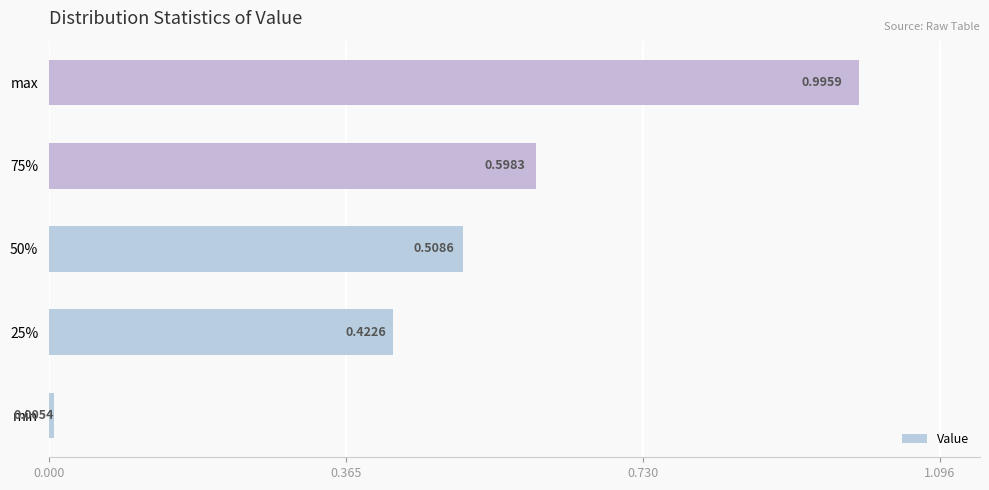

At which label is the value closest to 0?

min